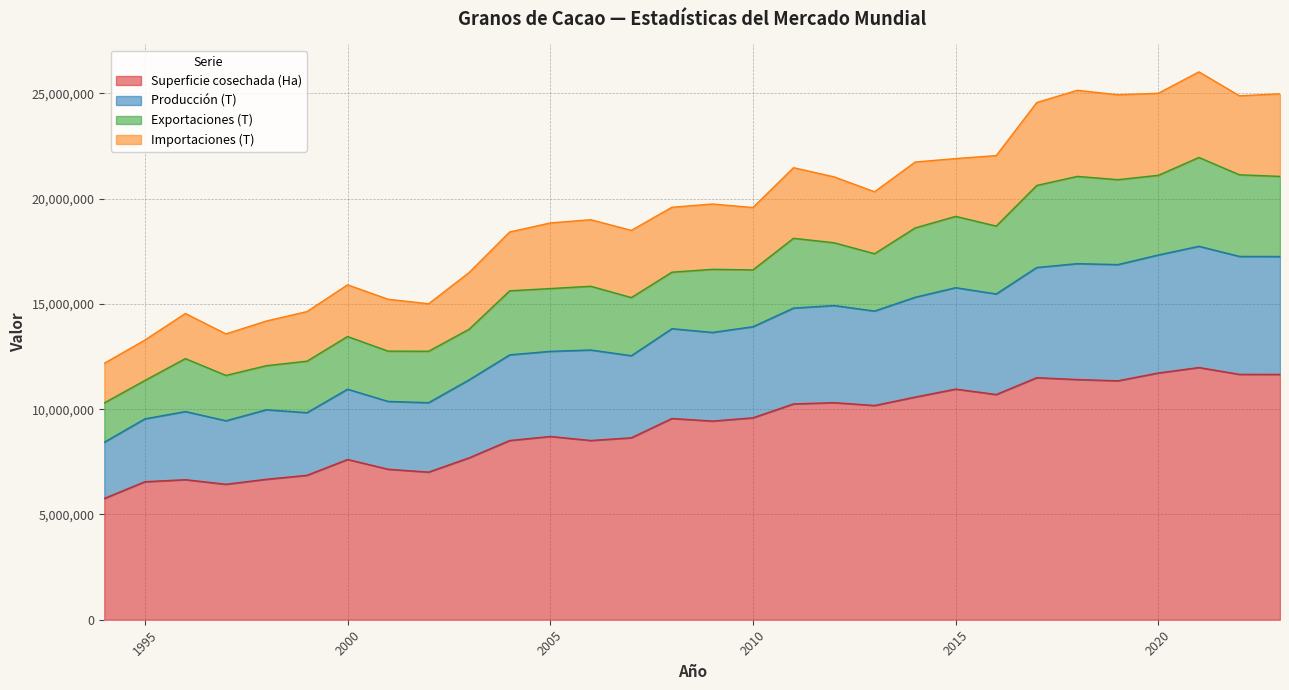

What is the minimum value for Superficie cosechada (Ha)?

5762503.0